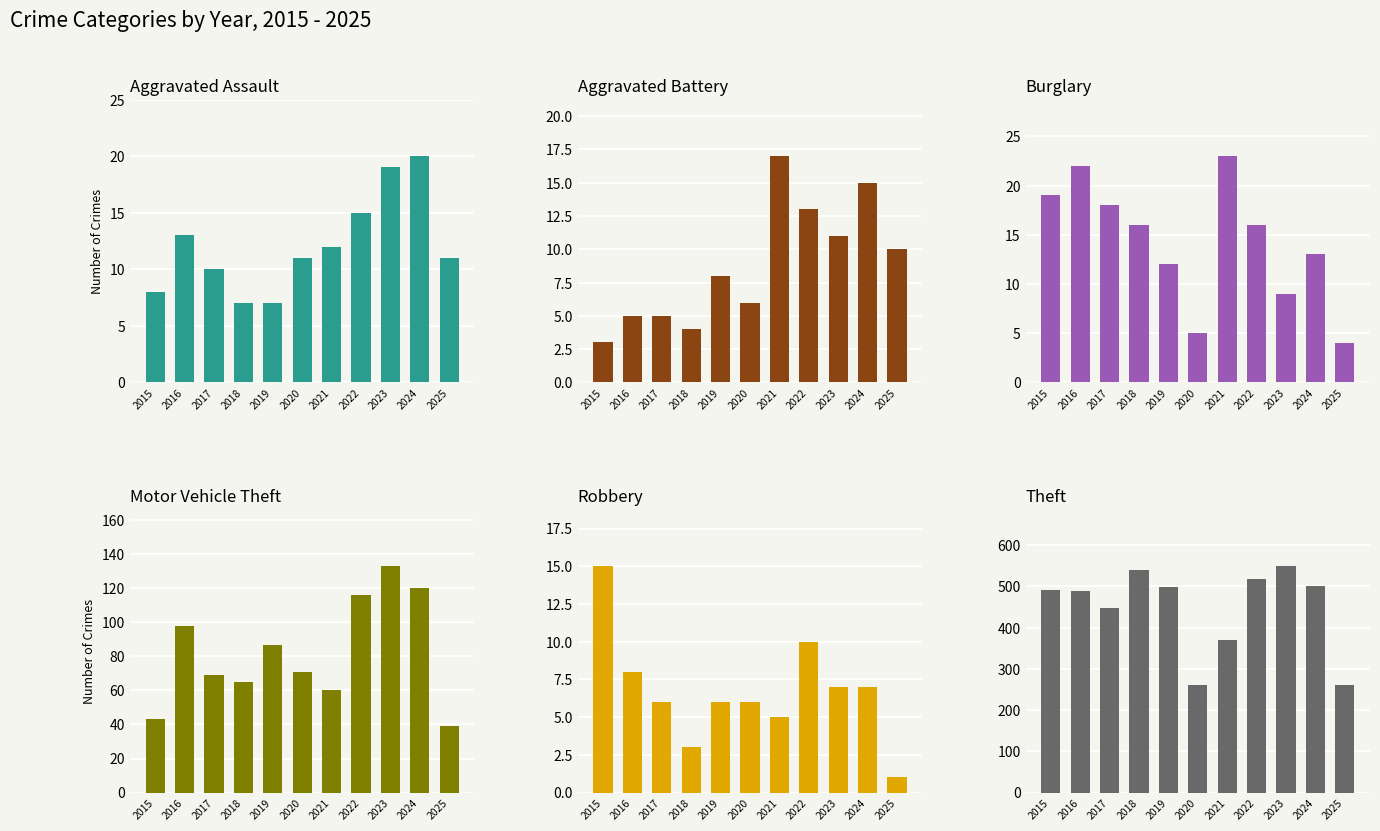

At which category is the sum across all series the highest?

2023